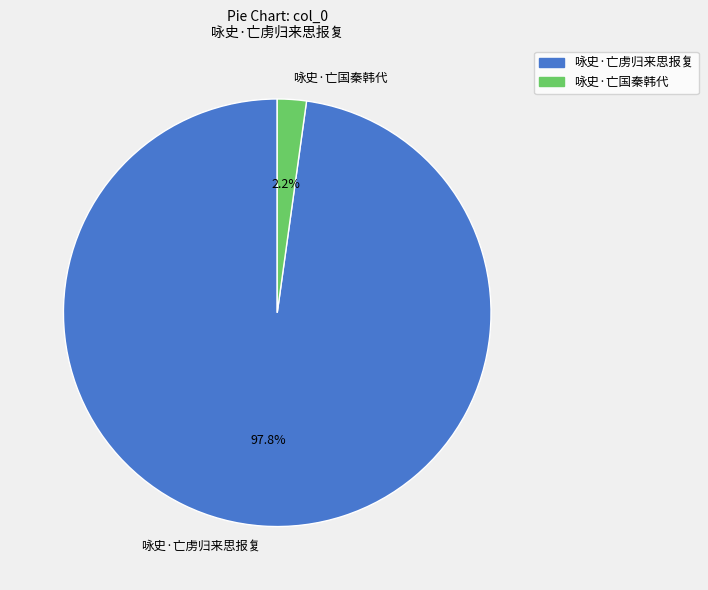

What percentage is the 咏史·亡国秦韩代 slice, to the nearest percent?

2%